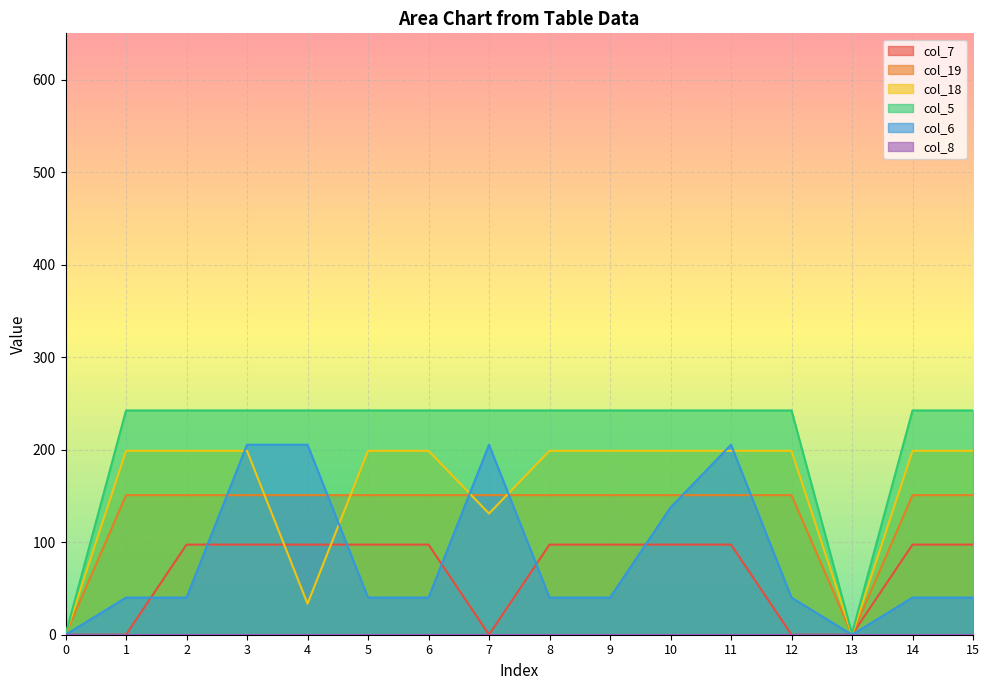

What is the average value of the col_18 series?

159.4